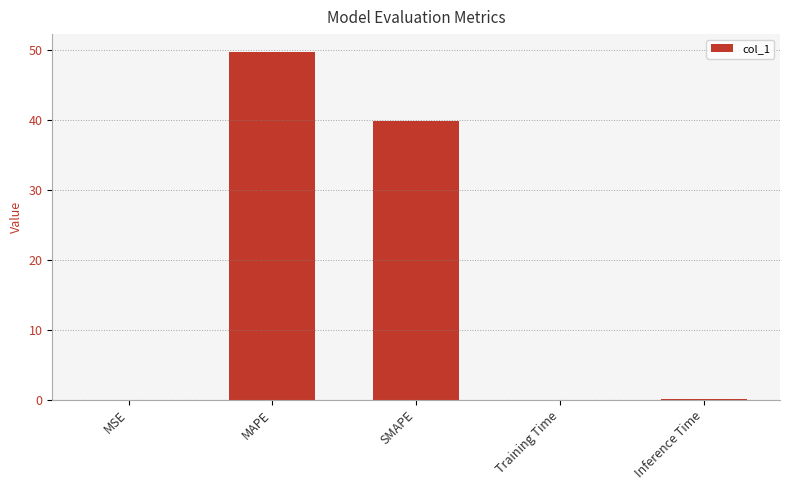

What is the average value?

17.9